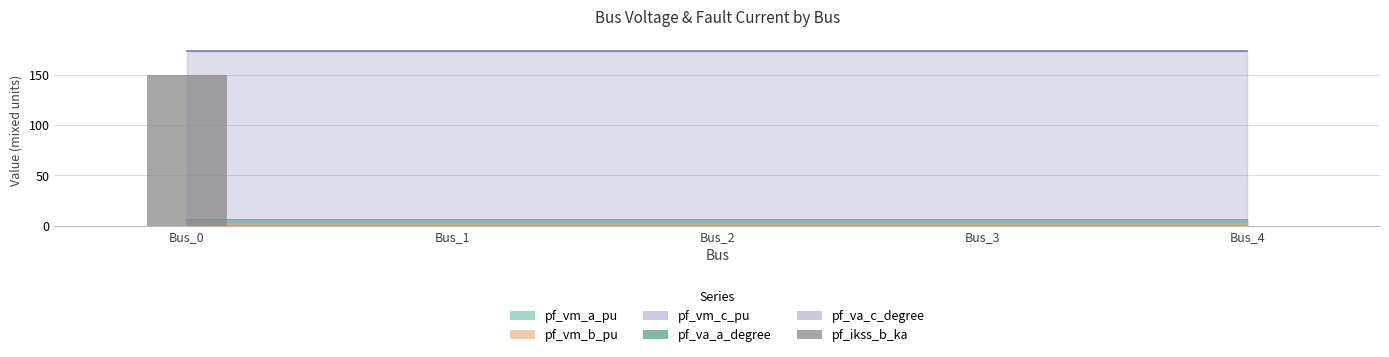

How many categories are shown in the chart?

5